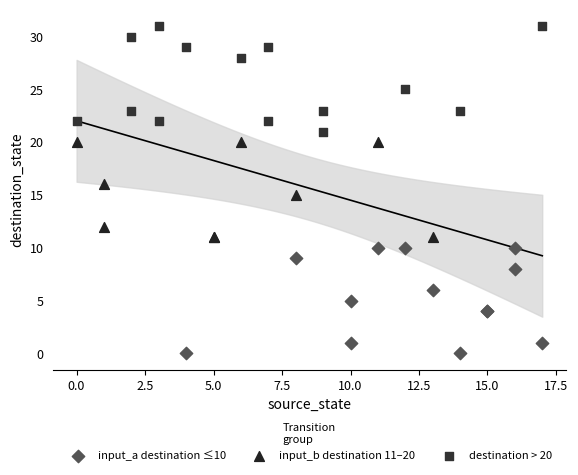

Which series contains the highest Y value?

destination > 20